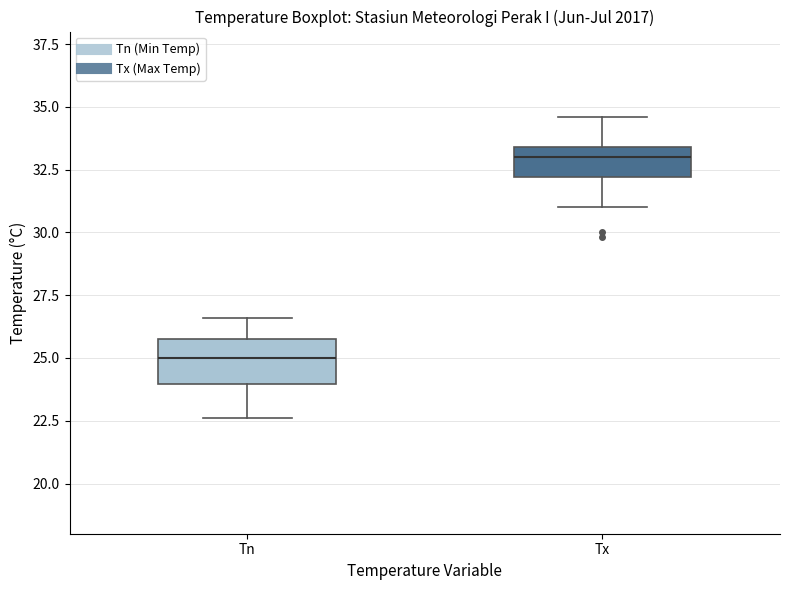

Where does the median line of the box for Tx sit on the y-axis? The values are not printed on the chart, so give them approximately, as read against the axis.

33.0